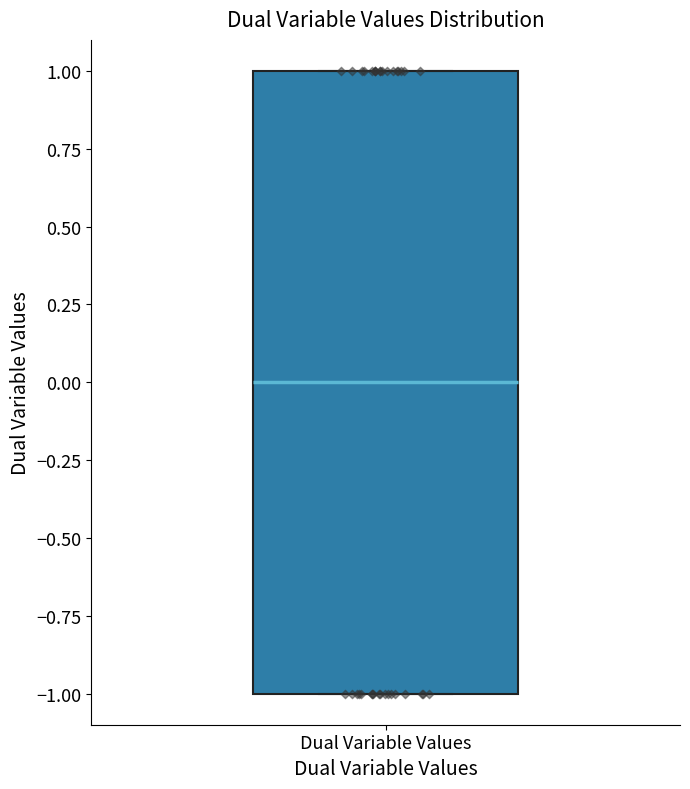

Read this box plot against the y-axis: the position of the median line, the range covered by the box, and the ends of both whiskers. The values are not printed on the chart, so give them approximately, as read against the axis.

median 0, box -1 to 1, whiskers -1 to 1